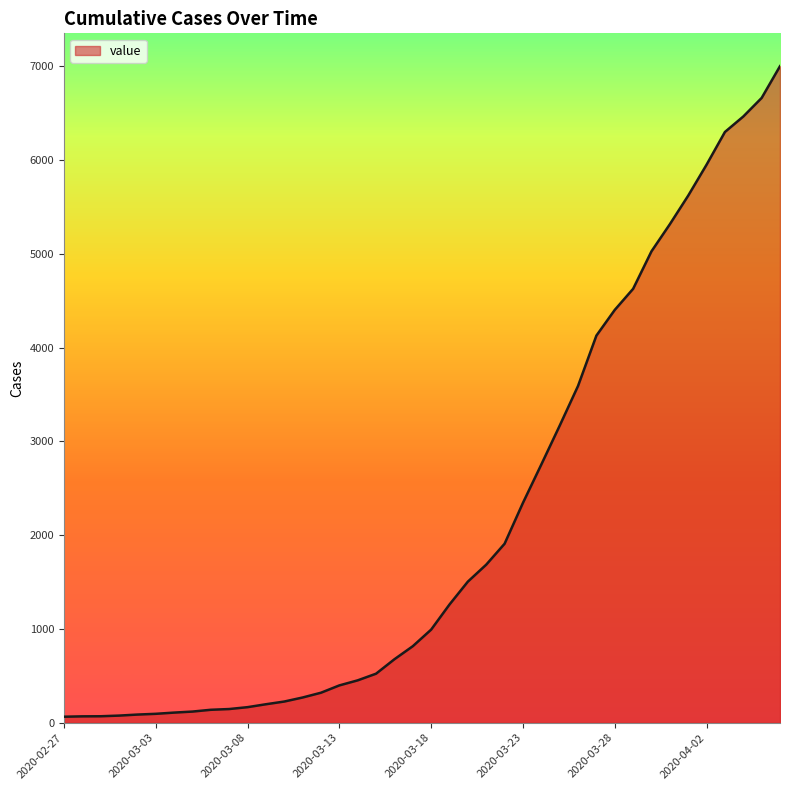

What is the greatest value displayed?

7003